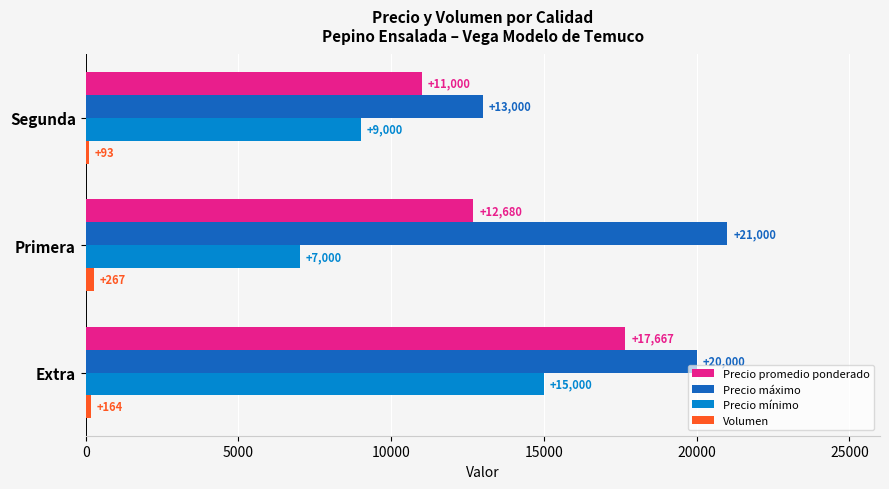

The value of Precio mínimo at Extra is 15000. True or false?

True